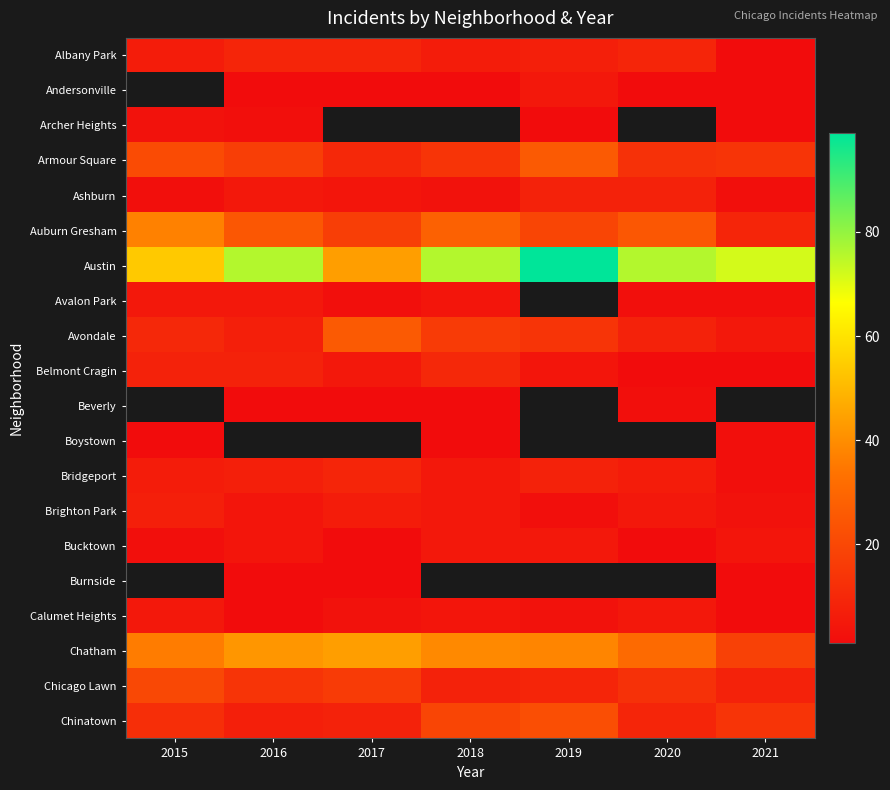

The value of Chinatown at 2017 is 2.0. True or false?

False